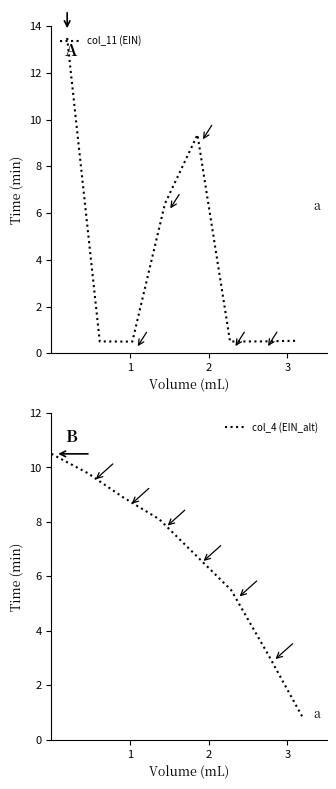

What is the lowest value of the col_11 (EIN) series?

0.5